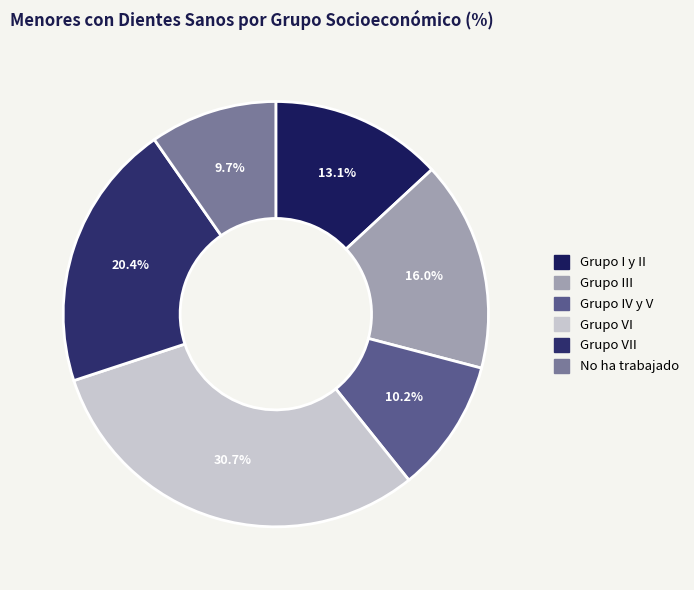

To the nearest percent, what is the difference between the largest and smallest slice percentages?

21%